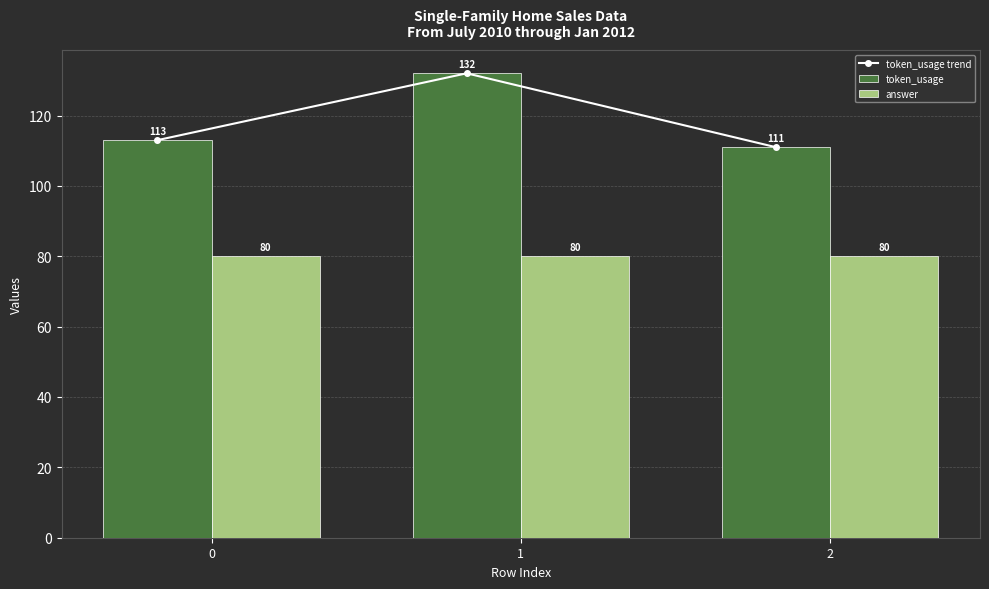

How many data points does each series have?

3